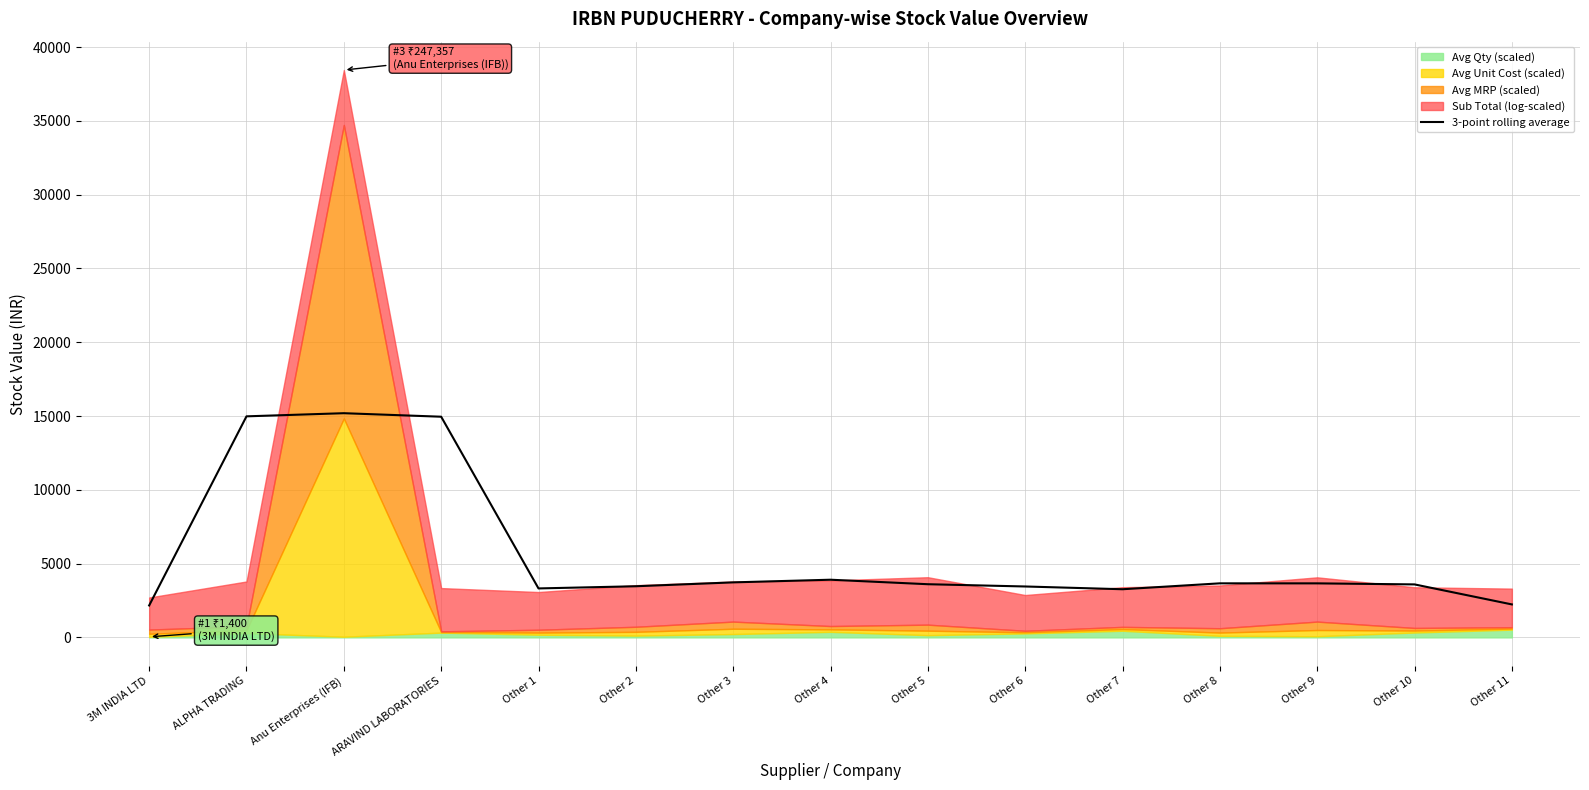

What is the minimum value shown in the chart?

2163.5